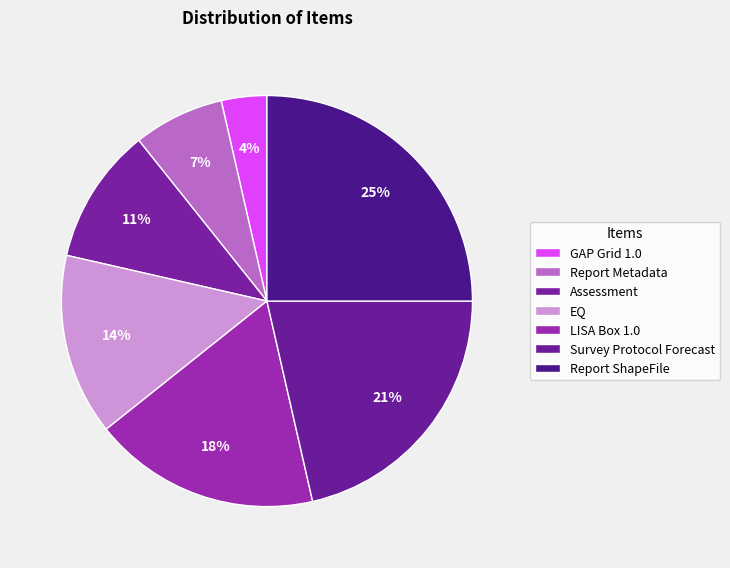

To the nearest percent, what is the combined percentage of Report Metadata and Report ShapeFile?

32%